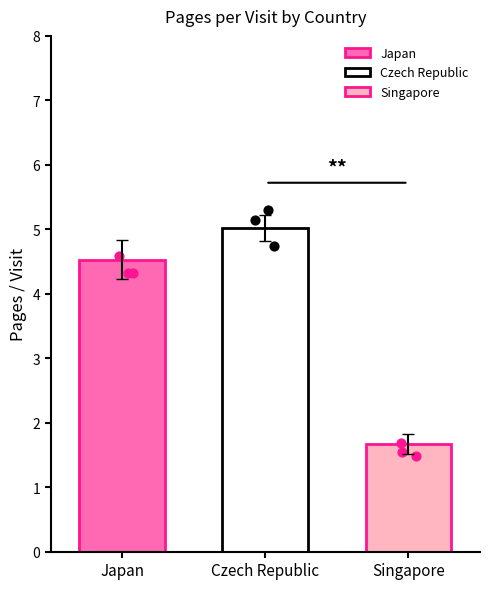

Between Czech Republic and Singapore, which is larger?

Czech Republic